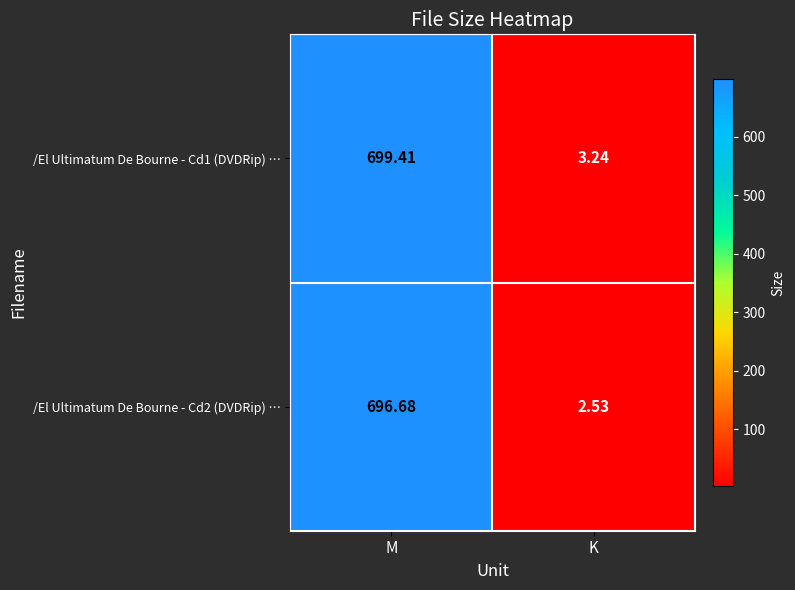

How many values in the /El Ultimatum De Bourne - Cd2 (DVDRip) … series exceed 696?

1